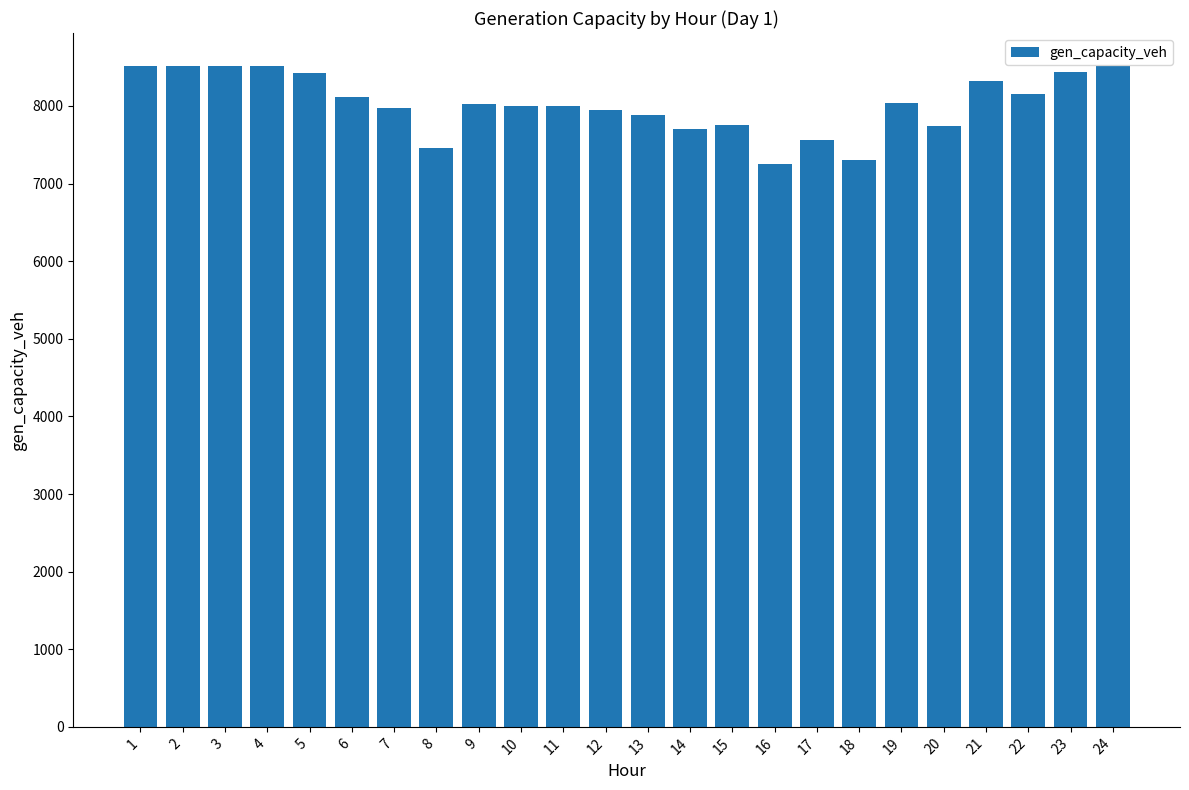

What is the minimum value shown in the chart?

7254.6